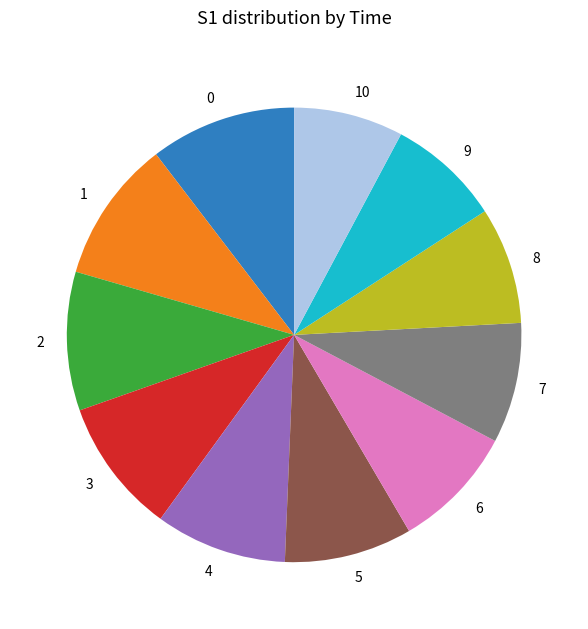

Approximately how many times larger is the value at 7 compared to 6?

1.0